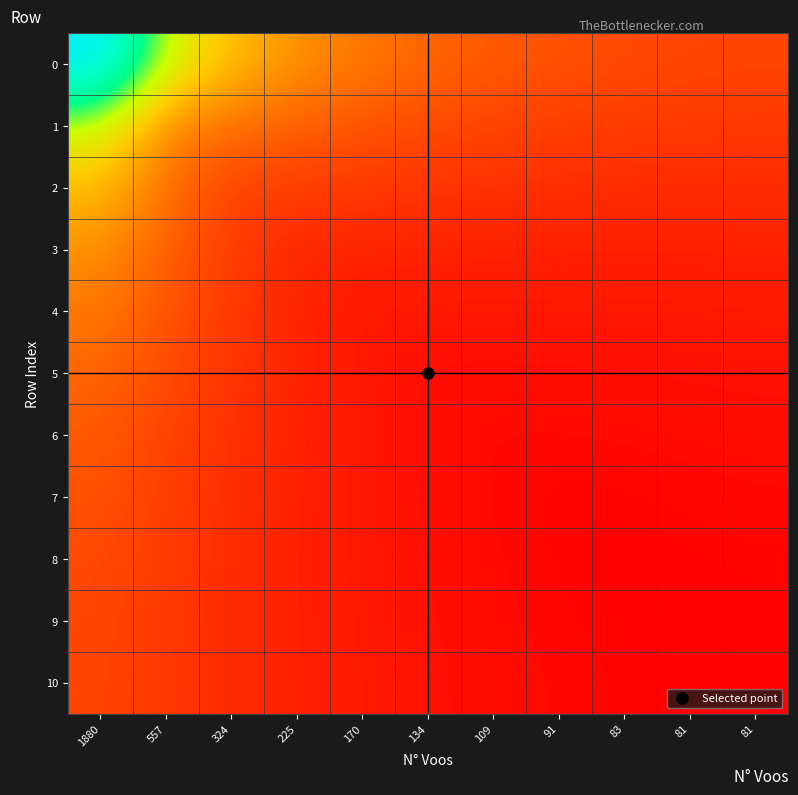

Reading left to right, what are all the values shown in this chart?

0: 1880=178.9	557=140.9	324=126.1	225=118.3	170=113.5	134=110.2	109=108.0	91=106.3	83=105.2	81=104.5	81=104.1
1: 1880=140.9	557=115.5	324=111.8	225=109.0	170=106.8	134=105.1	109=103.8	91=102.9	83=102.2	81=101.9	81=101.7
2: 1880=126.1	557=111.8	324=103.5	225=102.7	170=101.8	134=101.0	109=100.4	91=99.9	83=99.6	81=99.5	81=99.5
3: 1880=118.3	557=109.0	324=102.7	225=98.5	170=98.3	134=98.0	109=97.8	91=97.6	83=97.5	81=97.5	81=97.7
4: 1880=113.5	557=106.8	324=101.8	225=98.3	170=95.7	134=95.7	109=95.7	91=95.7	83=95.7	81=95.9	81=96.1
5: 1880=110.2	557=105.1	324=101.0	225=98.0	170=95.7	134=93.9	109=94.1	91=94.2	83=94.3	81=94.5	81=94.8
6: 1880=108.0	557=103.8	324=100.4	225=97.8	170=95.7	134=94.1	109=92.8	91=92.9	83=93.2	81=93.4	81=93.8
7: 1880=106.3	557=102.9	324=99.9	225=97.6	170=95.7	134=94.2	109=92.9	91=91.9	83=92.2	81=92.5	81=92.9
8: 1880=105.2	557=102.2	324=99.6	225=97.5	170=95.7	134=94.3	109=93.2	91=92.2	83=91.5	81=91.9	81=92.2
9: 1880=104.5	557=101.9	324=99.5	225=97.5	170=95.9	134=94.5	109=93.4	91=92.5	83=91.9	81=91.4	81=91.7
10: 1880=104.1	557=101.7	324=99.5	225=97.7	170=96.1	134=94.8	109=93.8	91=92.9	83=92.2	81=91.7	81=91.3